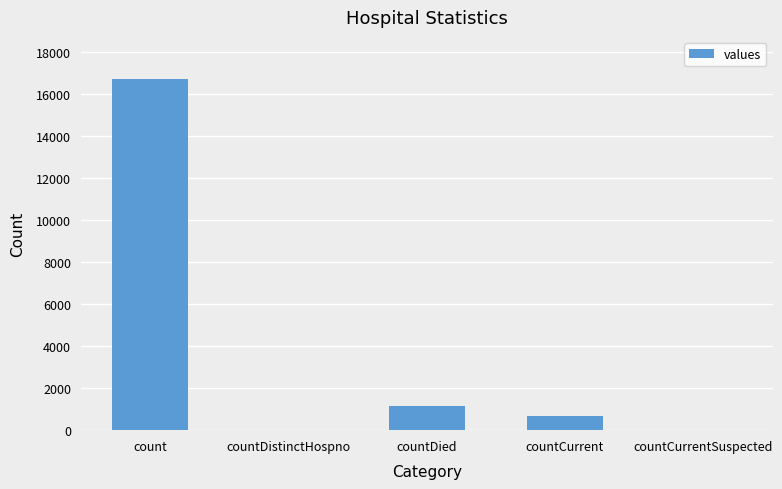

What is the difference between the values at countDied and count?

15587